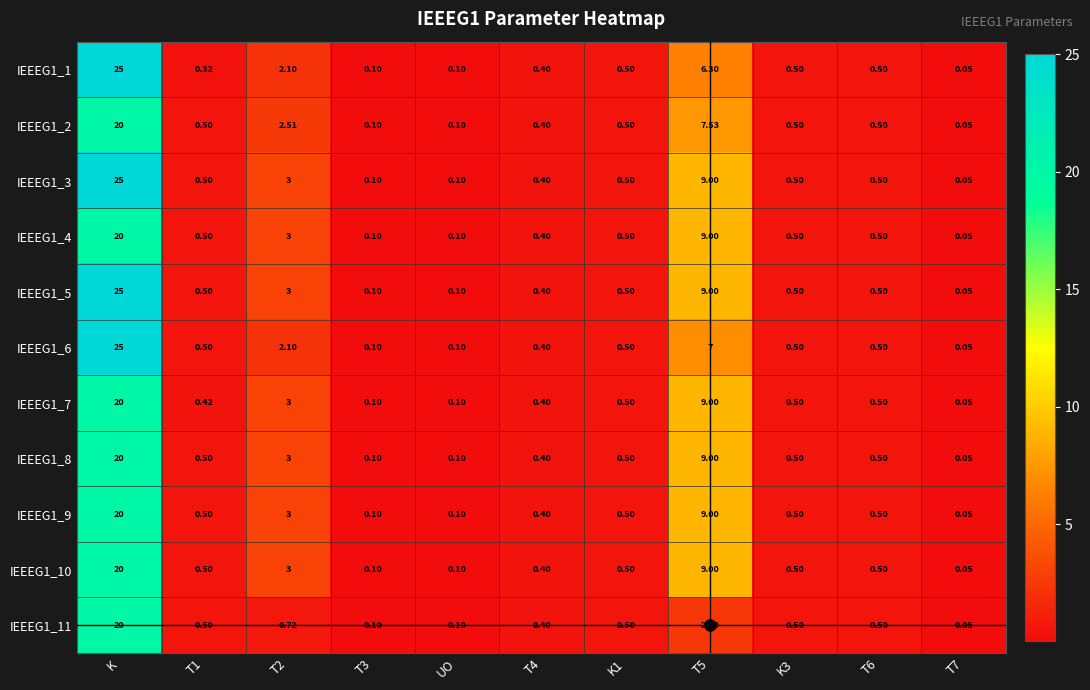

At which category does the chart reach its peak across all series?

K